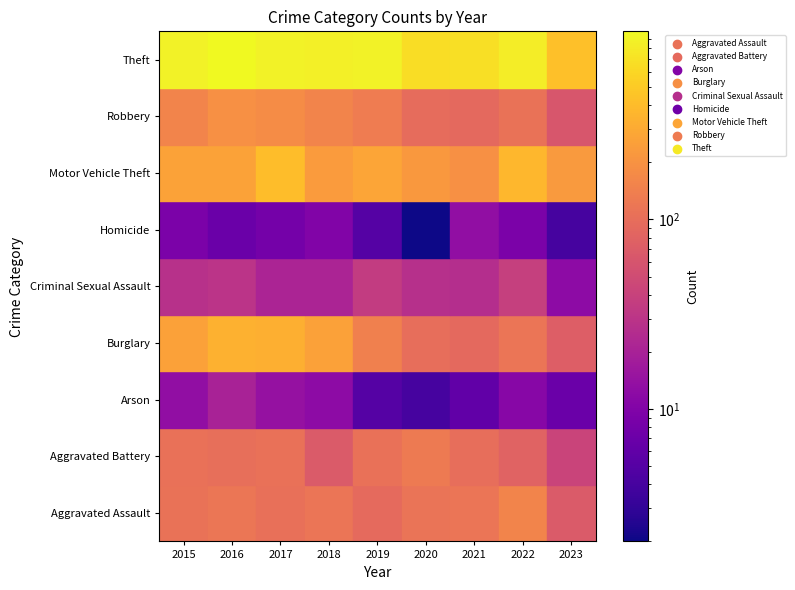

What is the difference between the maximum and minimum values in the Robbery series?

132